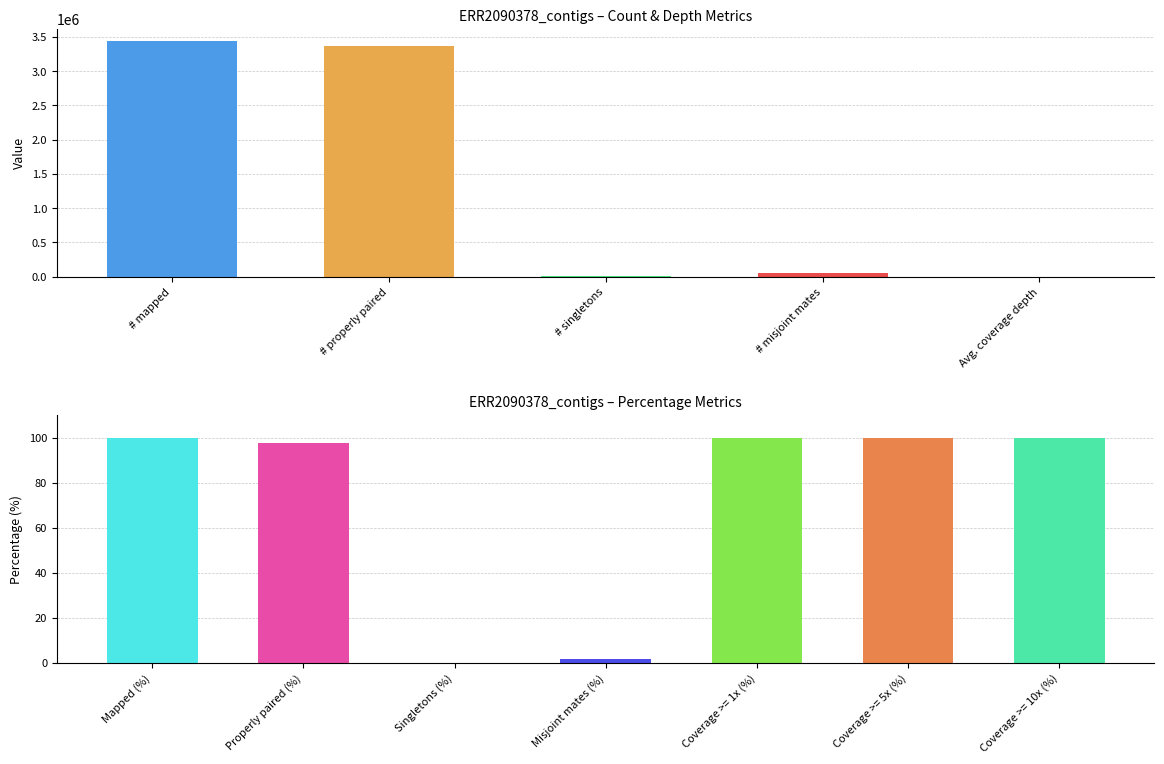

Which has a higher value, Misjoint mates (%) or Mapped (%)?

Mapped (%)